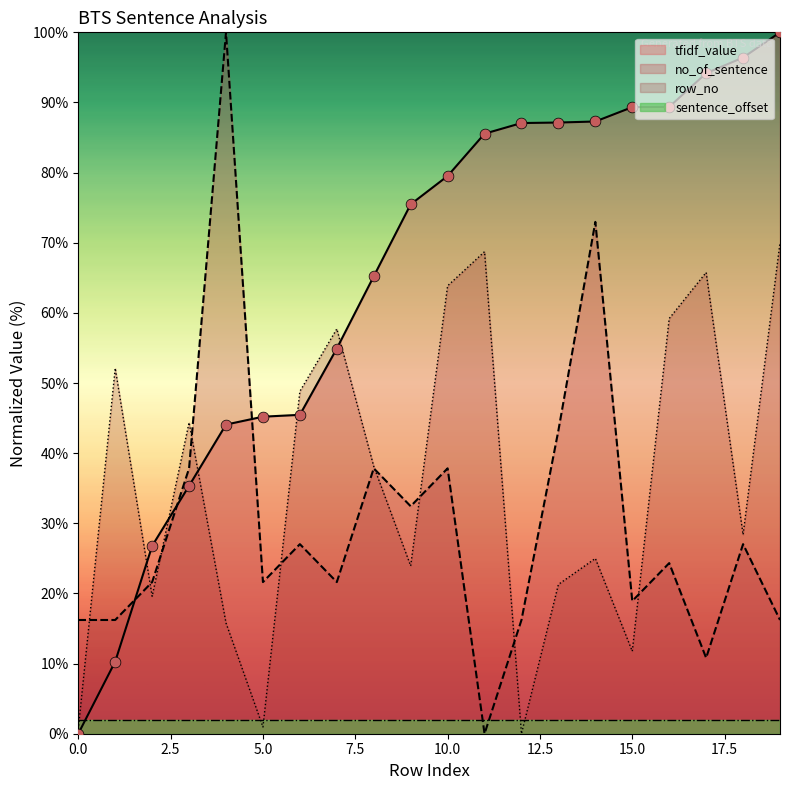

Which series has the largest total across all categories?

tfidf_value